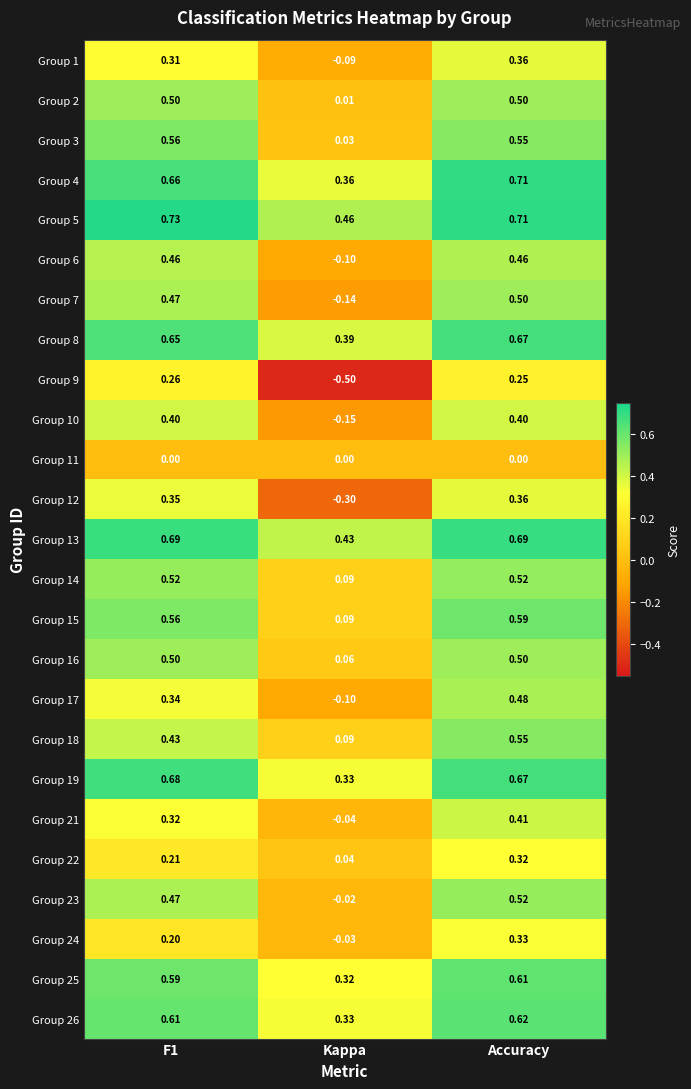

At which category is the sum across all series the highest?

Accuracy